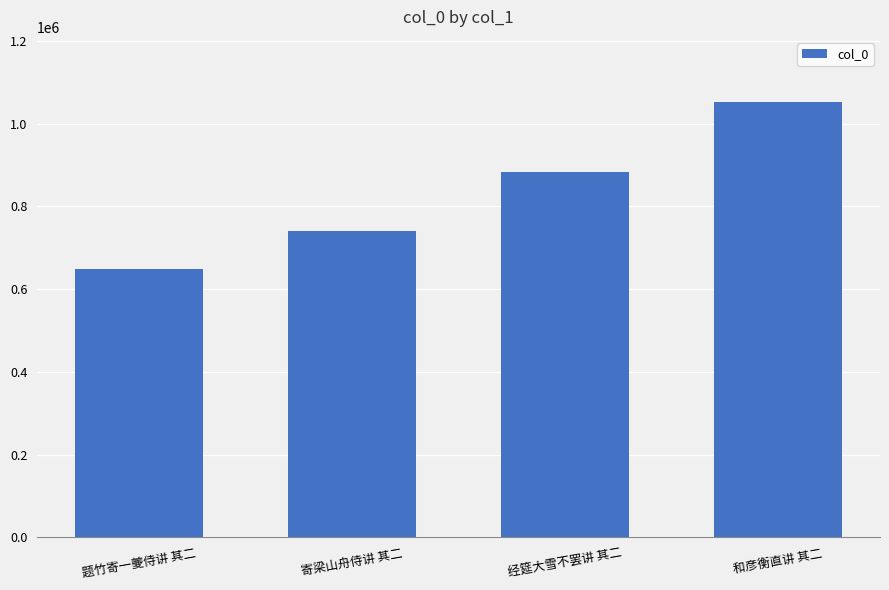

The chart shows a value of 649696 at 题竹寄一夔侍讲 其二. True or false?

True